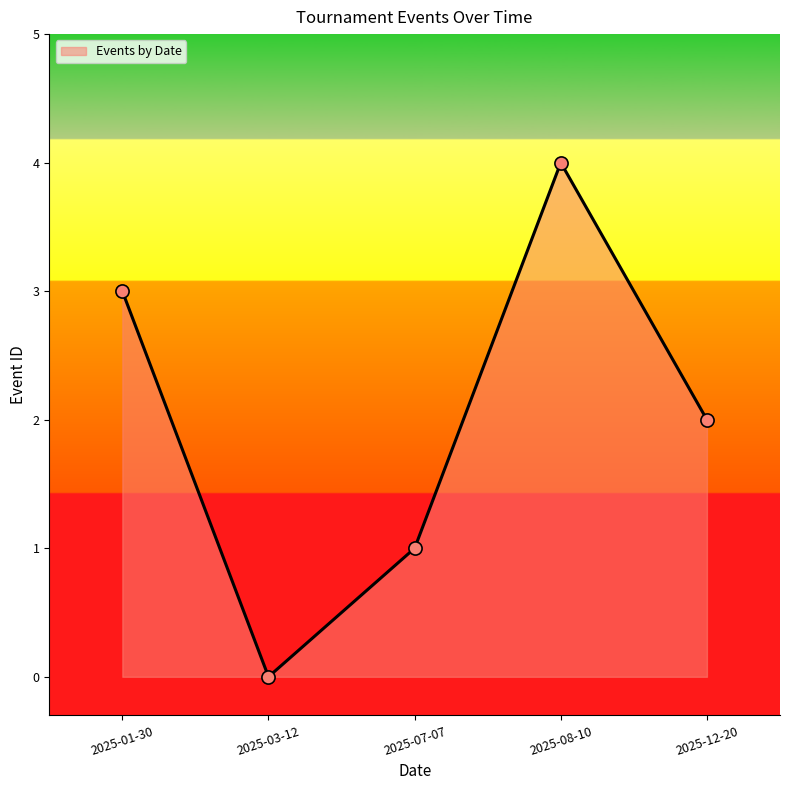

What is the change in value from 2025-01-30 to 2025-08-10?

+1